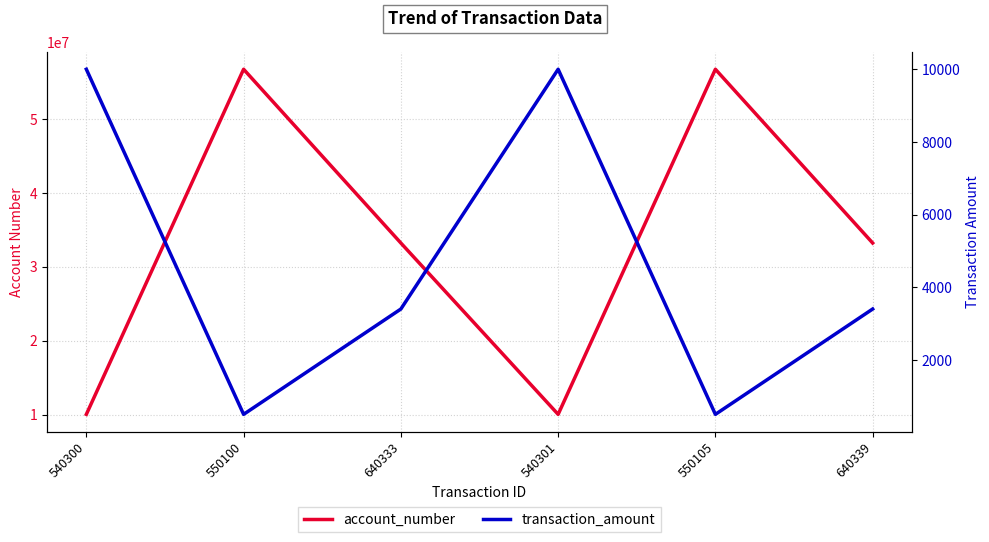

Read the transaction_amount value at 640339.

3400.1